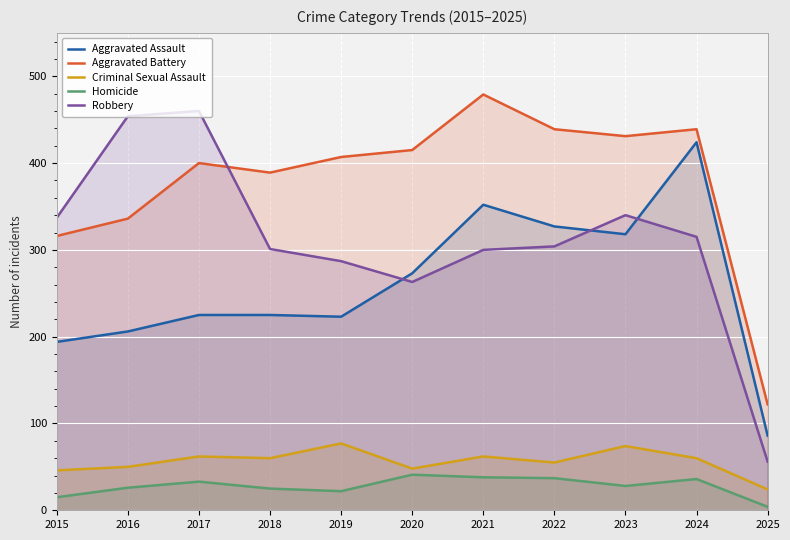

At which label does Homicide first exceed 28?

2017